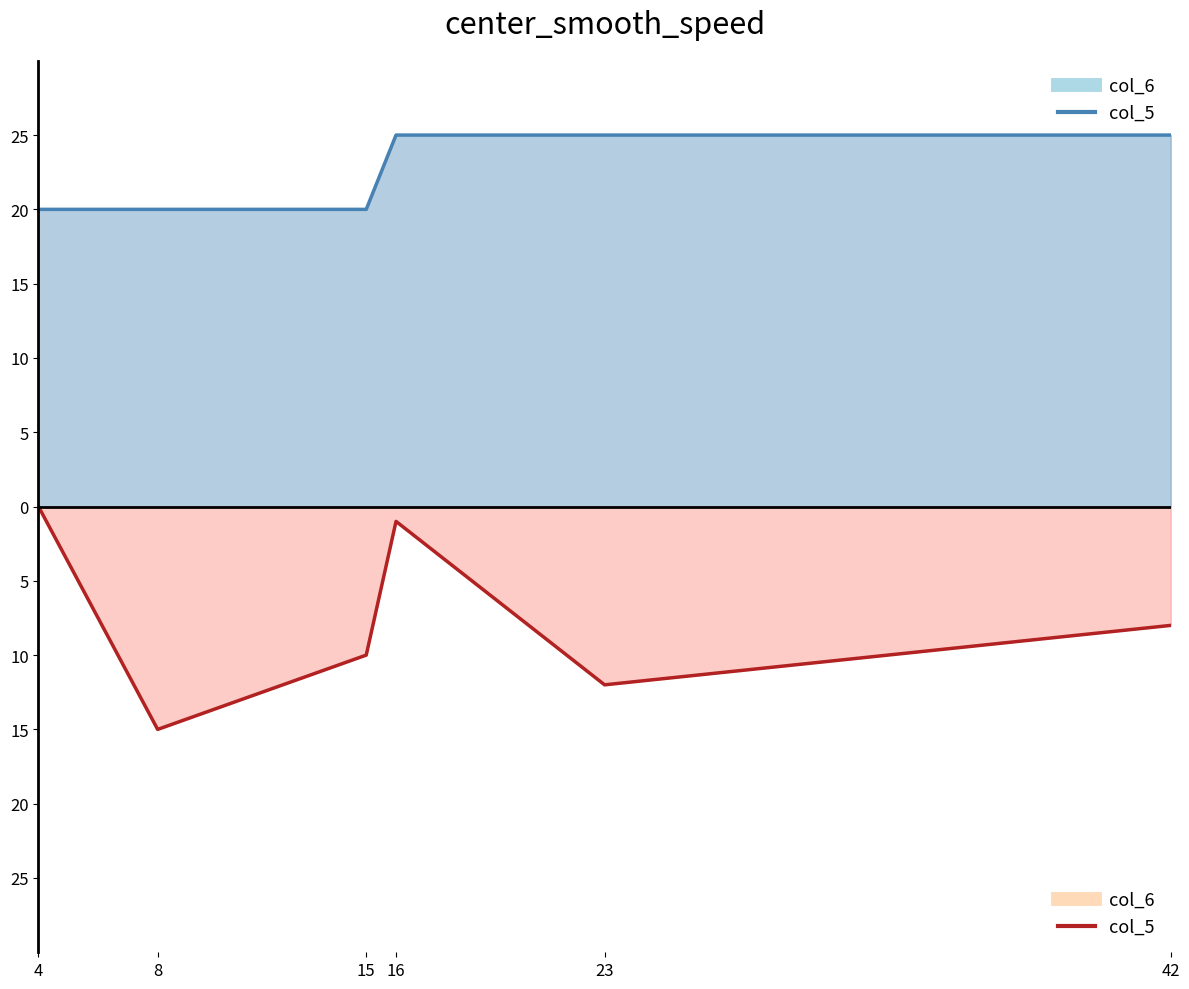

True or false: col_6 has a value of 17 at 16.

False